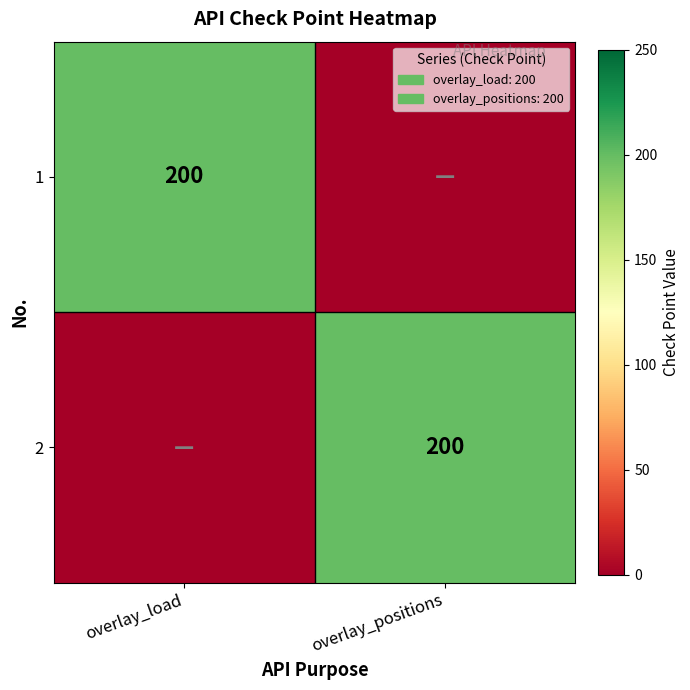

Is it true that 1 equals 121 at overlay_load?

False